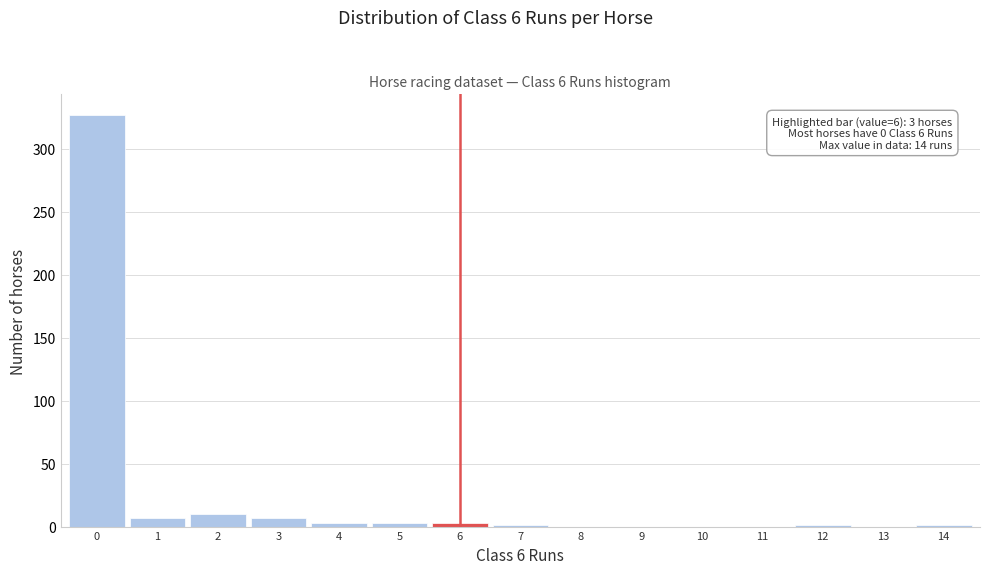

What is the sum of all values?

363